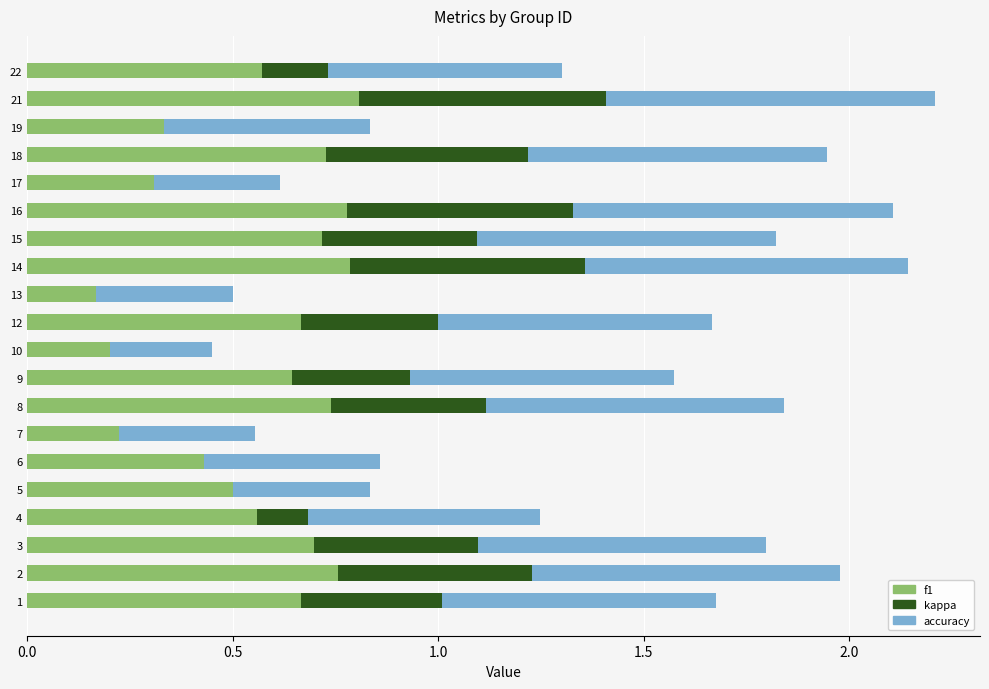

What is the sum of all f1 values?

11.3